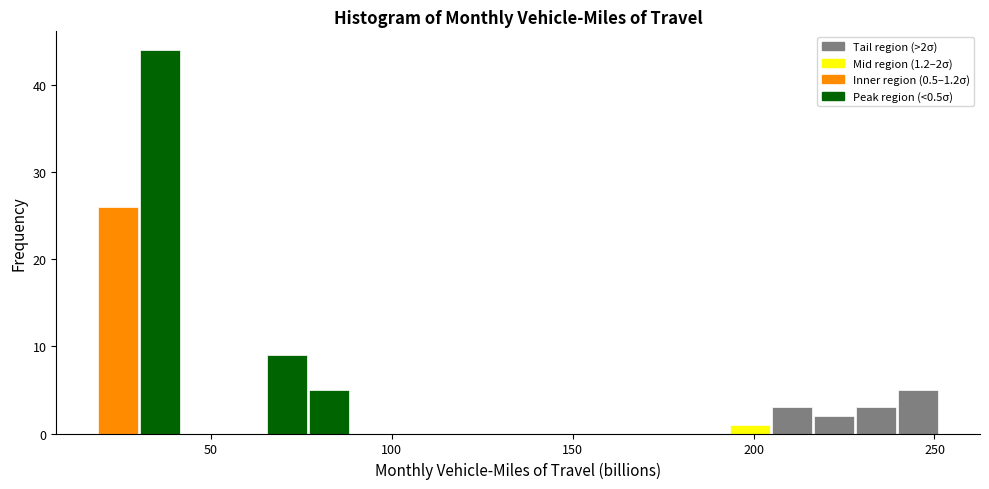

Around what value on the x-axis is the tallest bar? Give the approximate position of its centre, as read against the axis.

35